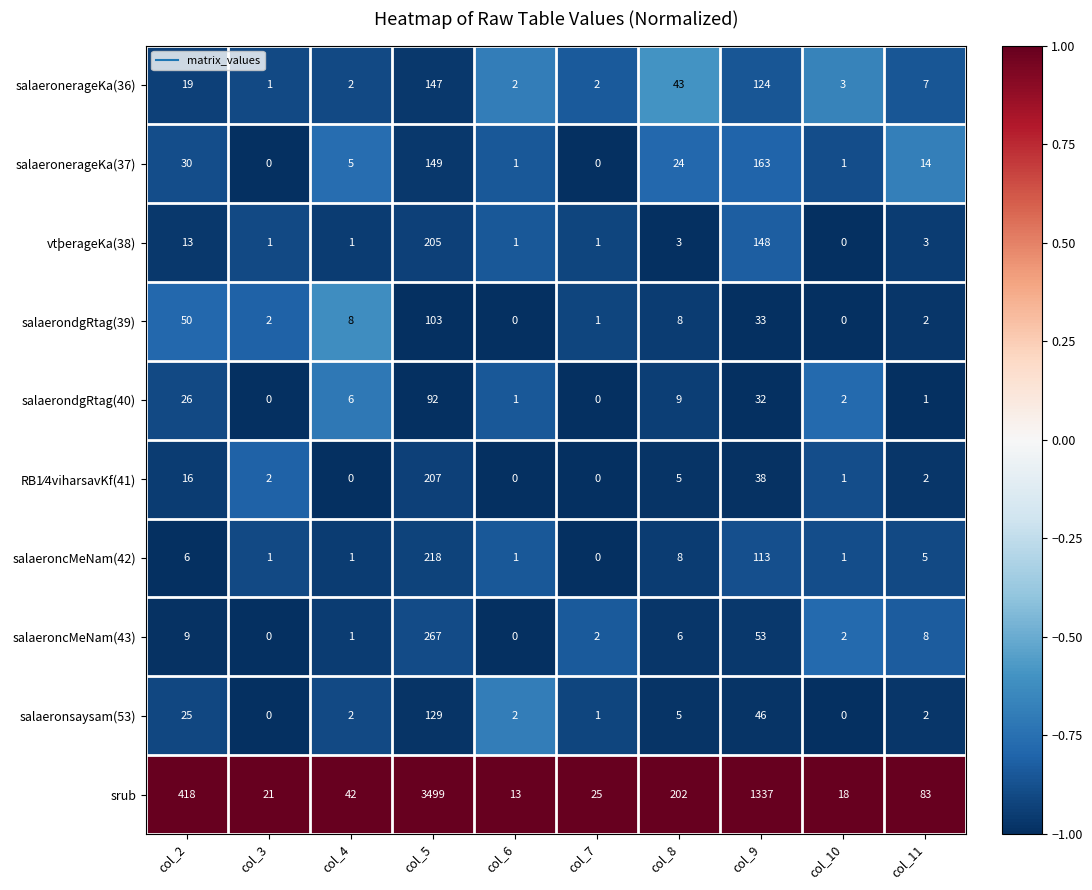

The salaeronsaysam(53) series shows 1 at col_4. True or false?

False